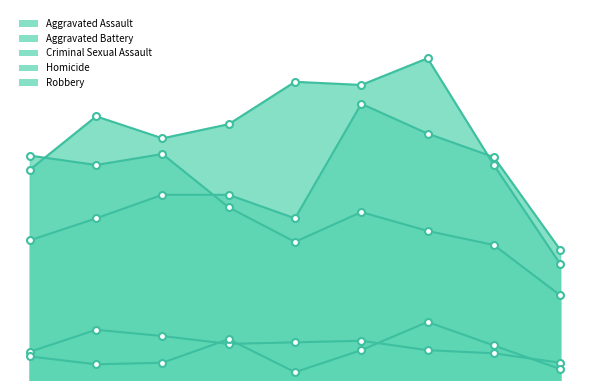

Which series has the largest total across all categories?

Aggravated Battery